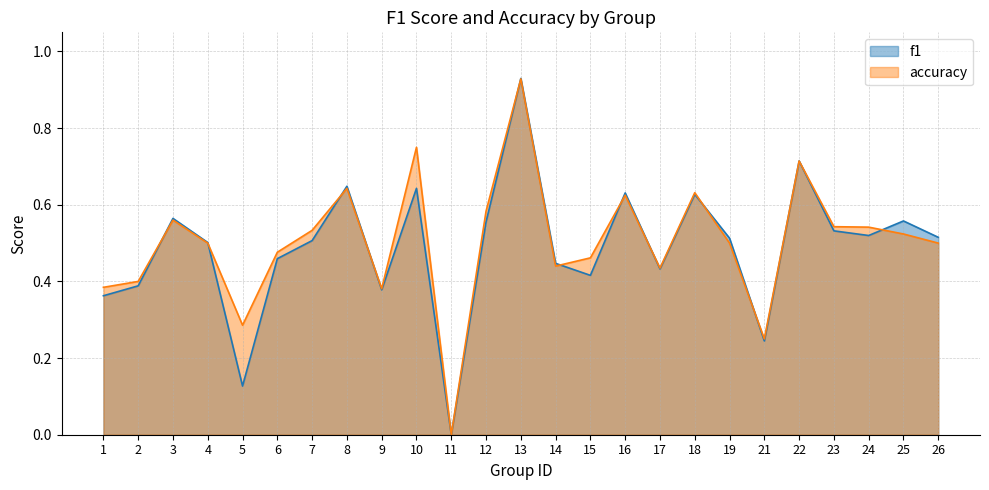

Between 13 and 22, which is larger?

13